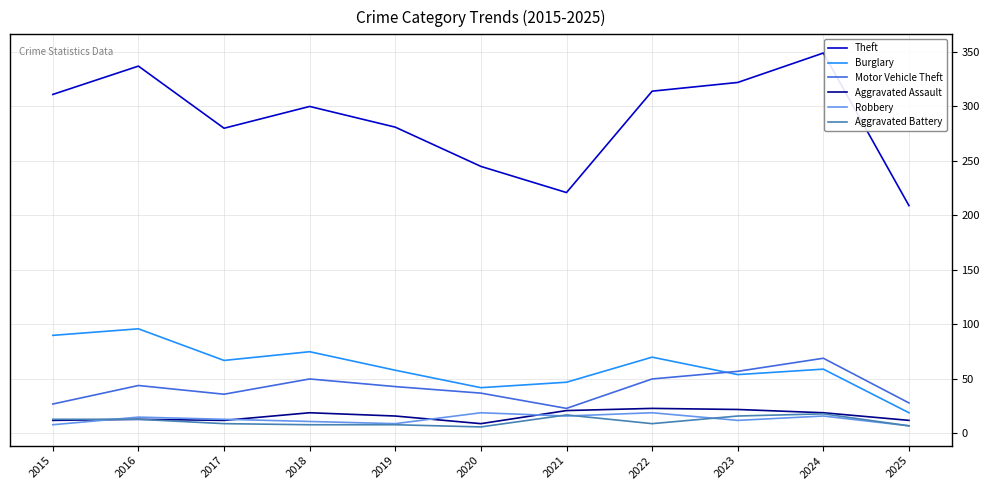

What is the maximum value shown in the chart?

349